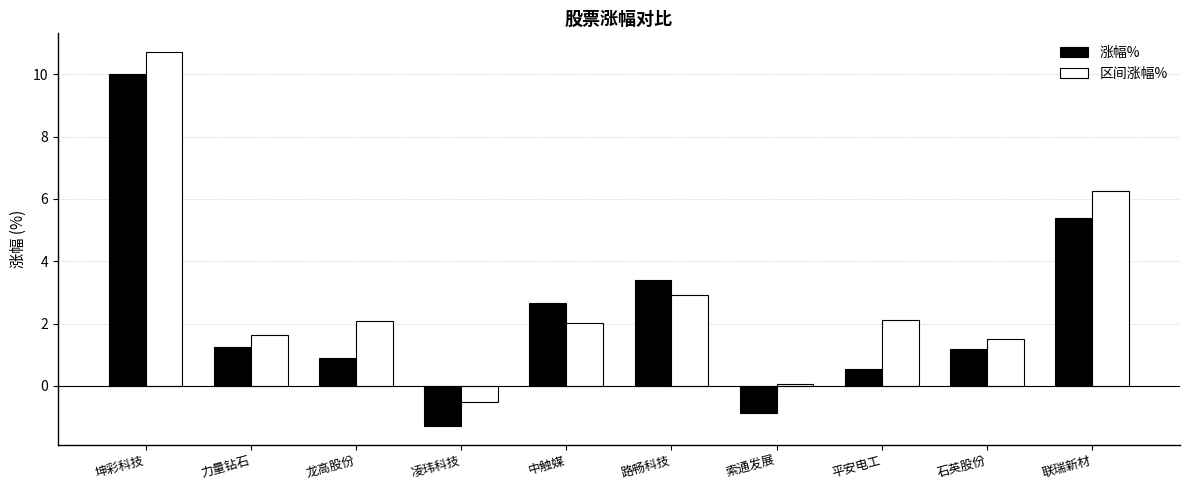

Which series has the largest range (max minus min)?

涨幅%